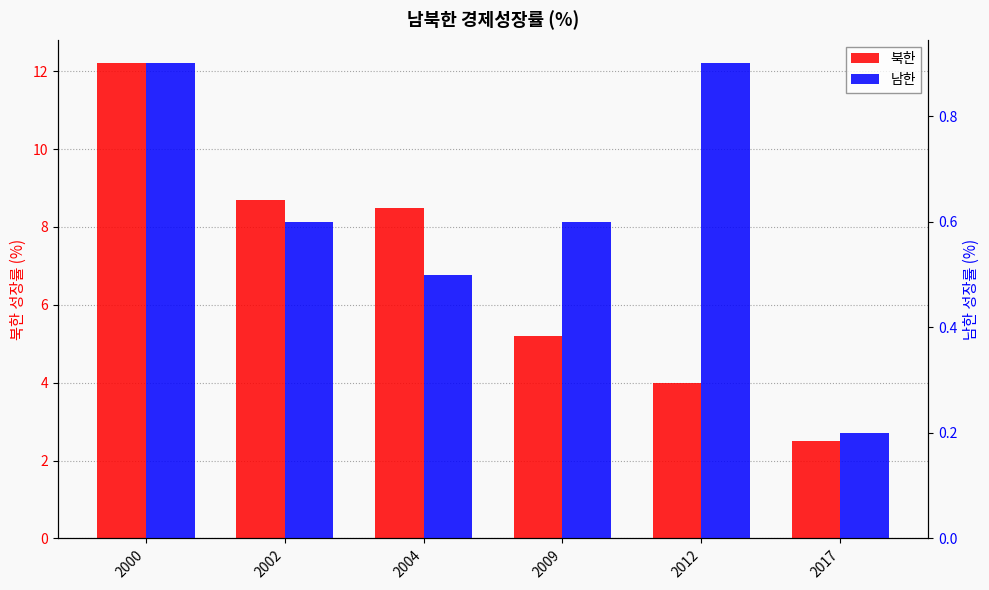

Which series changed the most between 2002 and 2012?

북한